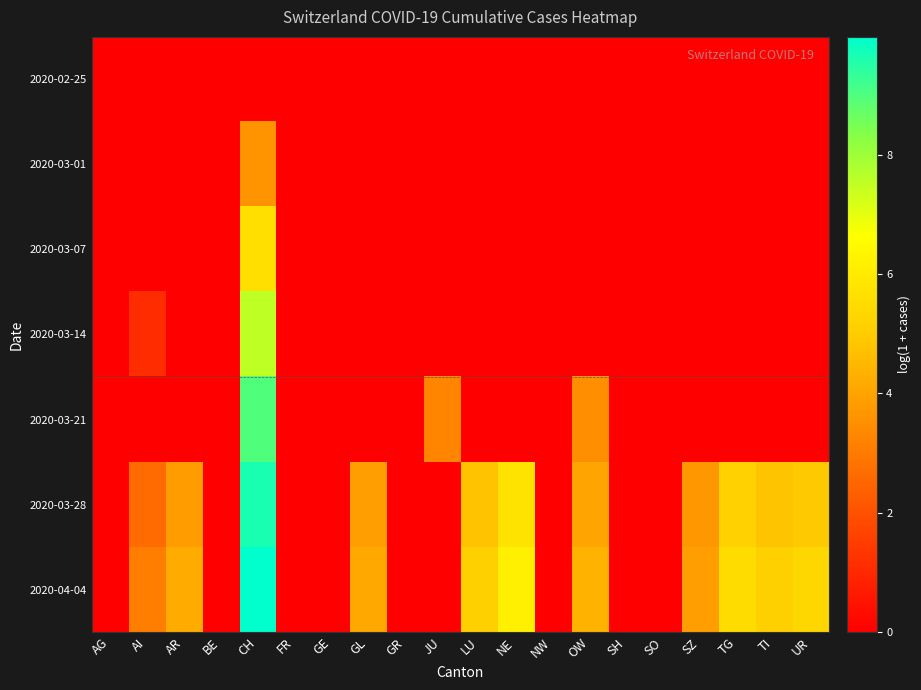

Reading right to left, what are all the values shown in this chart?

2020-02-25: UR=0.0	TI=0.0	TG=0.0	SZ=0.0	SO=0.0	SH=0.0	OW=0.0	NW=0.0	NE=0.0	LU=0.0	JU=0.0	GR=0.0	GL=0.0	GE=0.0	FR=0.0	CH=0.0	BE=0.0	AR=0.0	AI=0.0	AG=0.0
2020-03-01: UR=0.0	TI=0.0	TG=0.0	SZ=0.0	SO=0.0	SH=0.0	OW=0.0	NW=0.0	NE=0.0	LU=0.0	JU=0.0	GR=0.0	GL=0.0	GE=0.0	FR=0.0	CH=3.6	BE=0.0	AR=0.0	AI=0.0	AG=0.0
2020-03-07: UR=0.0	TI=0.0	TG=0.0	SZ=0.0	SO=0.0	SH=0.0	OW=0.0	NW=0.0	NE=0.0	LU=0.0	JU=0.0	GR=0.0	GL=0.0	GE=0.0	FR=0.0	CH=5.6	BE=0.0	AR=0.0	AI=0.0	AG=0.0
2020-03-14: UR=0.0	TI=0.0	TG=0.0	SZ=0.0	SO=0.0	SH=0.0	OW=0.0	NW=0.0	NE=0.0	LU=0.0	JU=0.0	GR=0.0	GL=0.0	GE=0.0	FR=0.0	CH=7.5	BE=0.0	AR=0.0	AI=1.1	AG=0.0
2020-03-21: UR=0.0	TI=0.0	TG=0.0	SZ=0.0	SO=0.0	SH=0.0	OW=3.5	NW=0.0	NE=0.0	LU=0.0	JU=3.3	GR=0.0	GL=0.0	GE=0.0	FR=0.0	CH=9.0	BE=0.0	AR=0.0	AI=0.0	AG=0.0
2020-03-28: UR=4.9	TI=4.8	TG=5.2	SZ=3.7	SO=0.0	SH=0.0	OW=4.0	NW=0.0	NE=5.8	LU=4.8	JU=0.0	GR=0.0	GL=3.9	GE=0.0	FR=0.0	CH=9.6	BE=0.0	AR=3.8	AI=2.6	AG=0.0
2020-04-04: UR=5.3	TI=5.1	TG=5.5	SZ=3.9	SO=0.0	SH=0.0	OW=4.4	NW=0.0	NE=6.2	LU=5.1	JU=0.0	GR=0.0	GL=4.1	GE=0.0	FR=0.0	CH=10.0	BE=0.0	AR=4.2	AI=3.1	AG=0.0